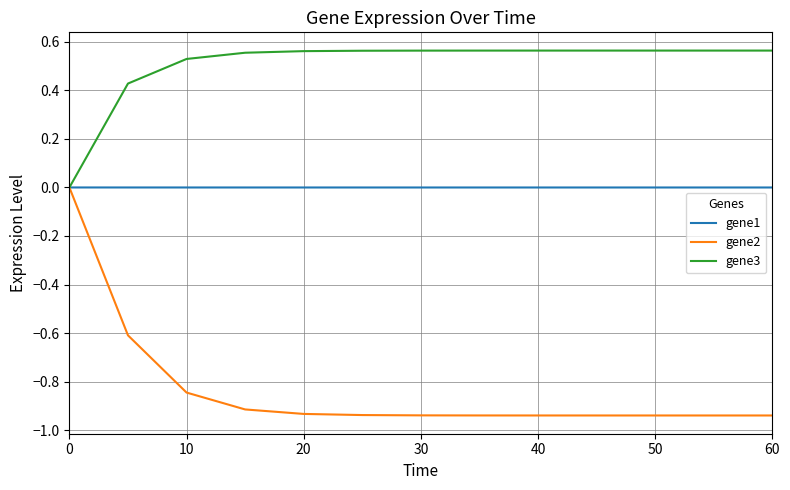

Which series has the largest total across all categories?

gene3